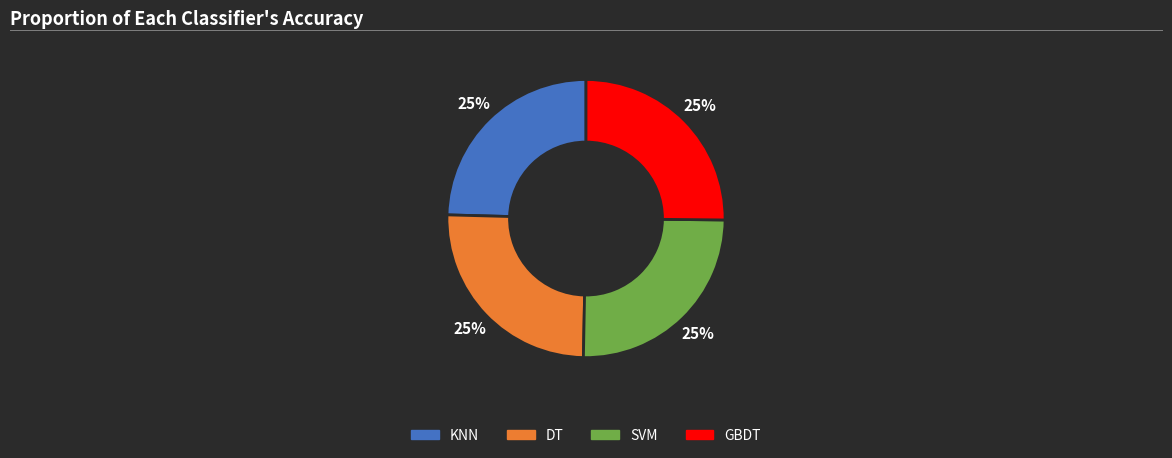

To the nearest percent, what is the combined percentage of GBDT and DT?

50%